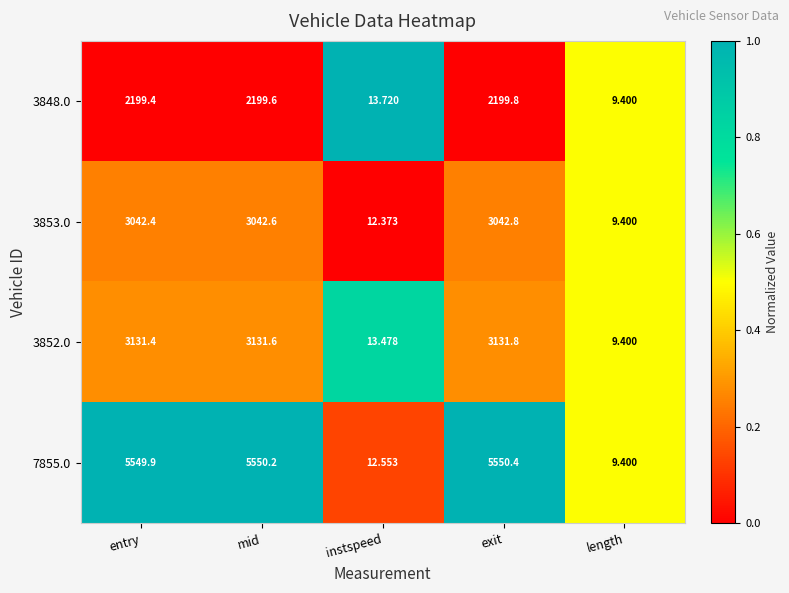

Rank the categories by 7855.0 value from lowest to highest.

length, instspeed, entry, mid, exit